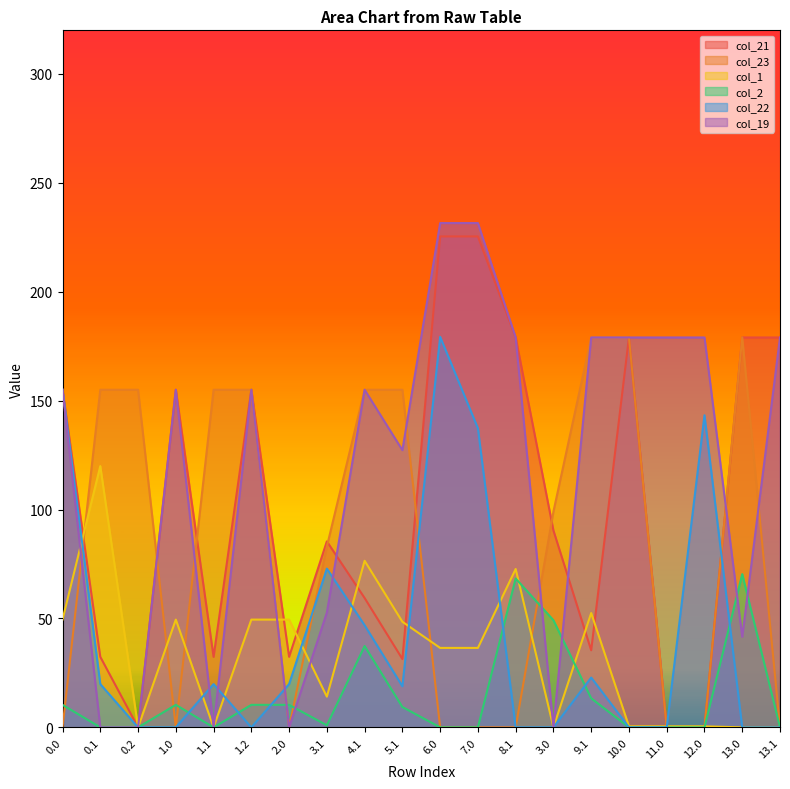

How many positive values does the col_1 series have?

15